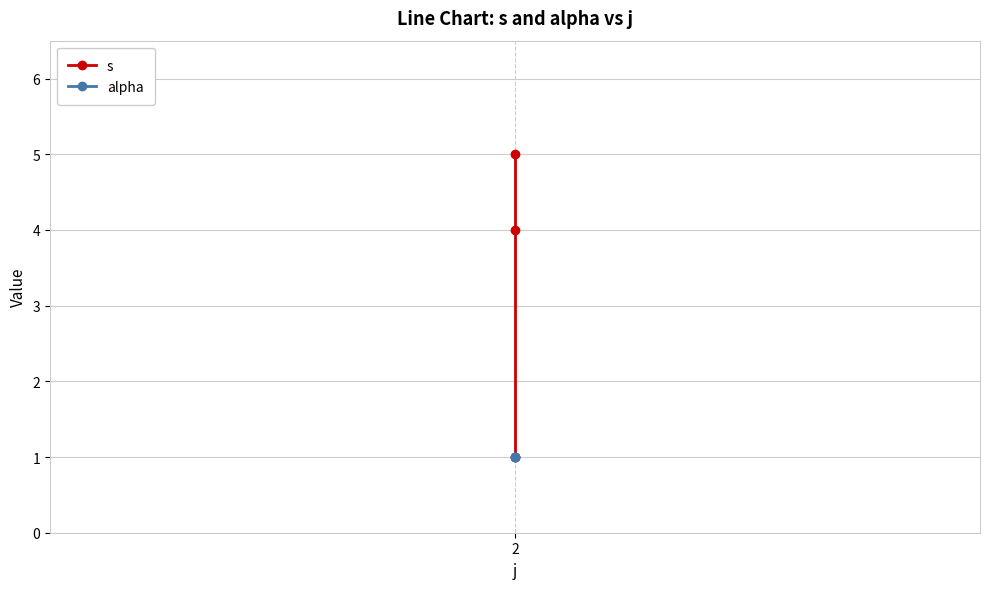

Count the s values in the range 1 to 5.

3